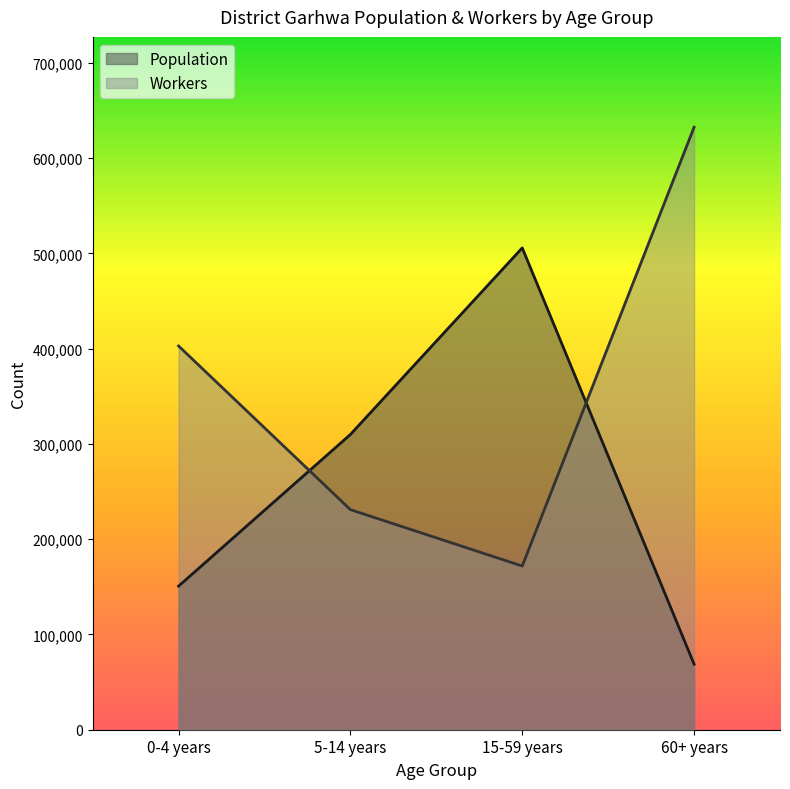

What is the sum of the Population values at 60+ years and 0-4 years?

219598